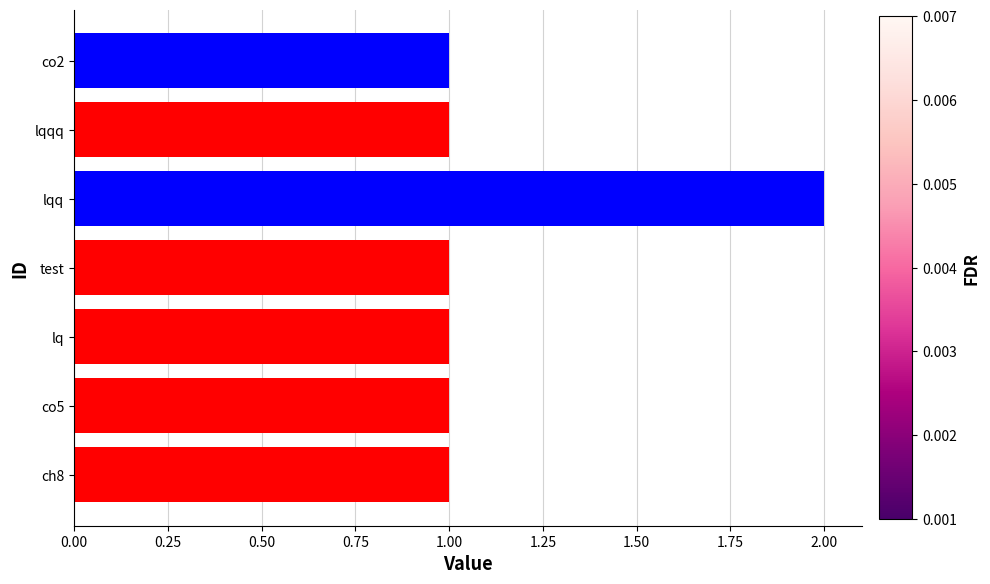

What is the average value?

1